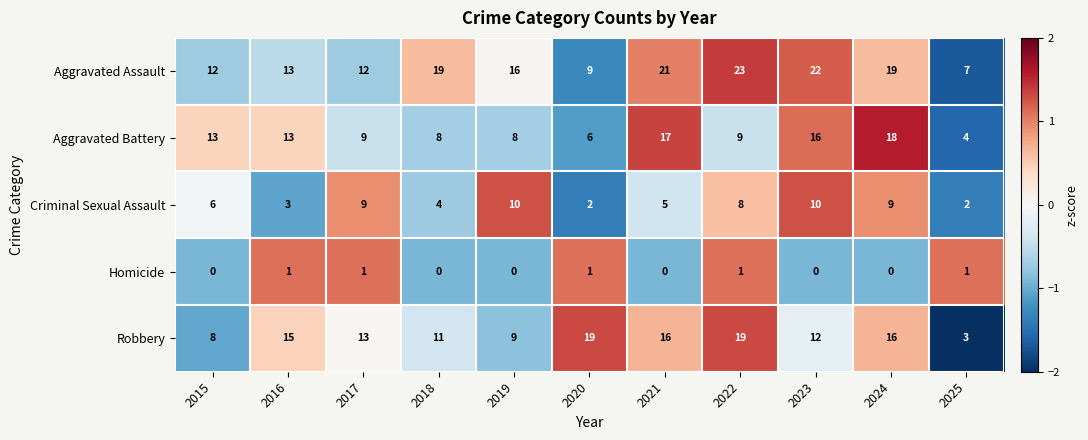

What is the total value across all series at 2022?

60